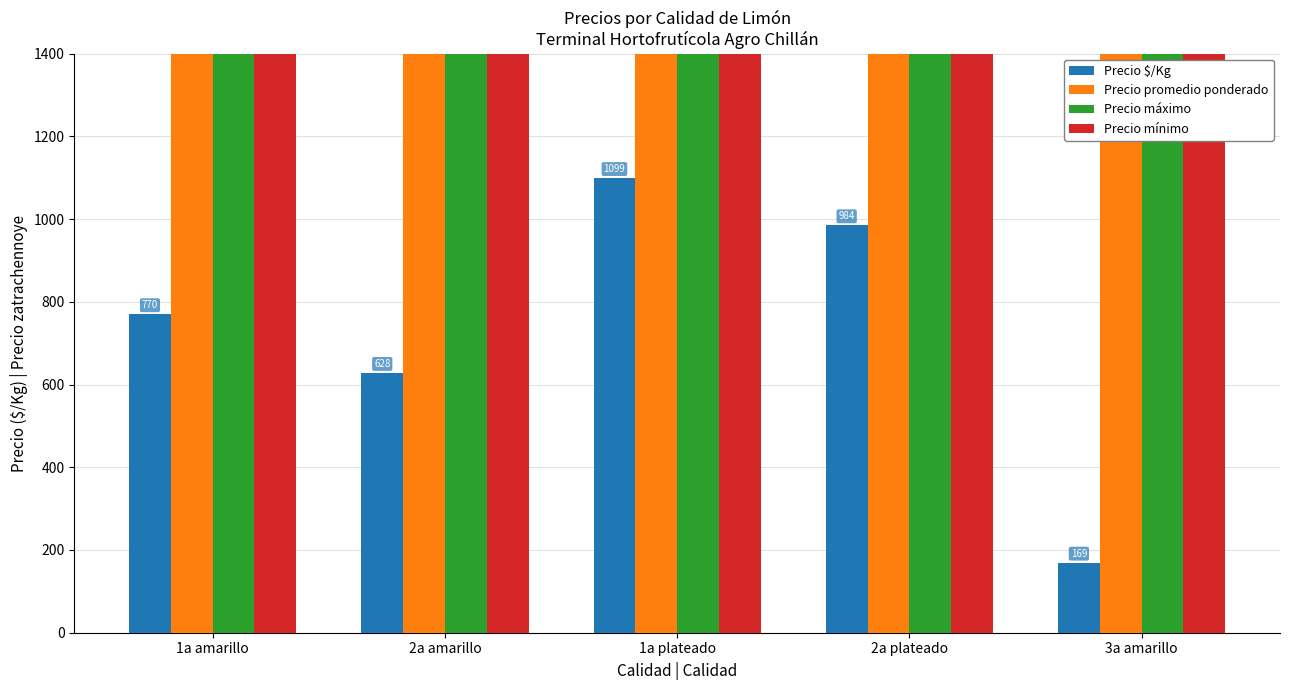

How many values in the Precio mínimo series exceed 11971?

3